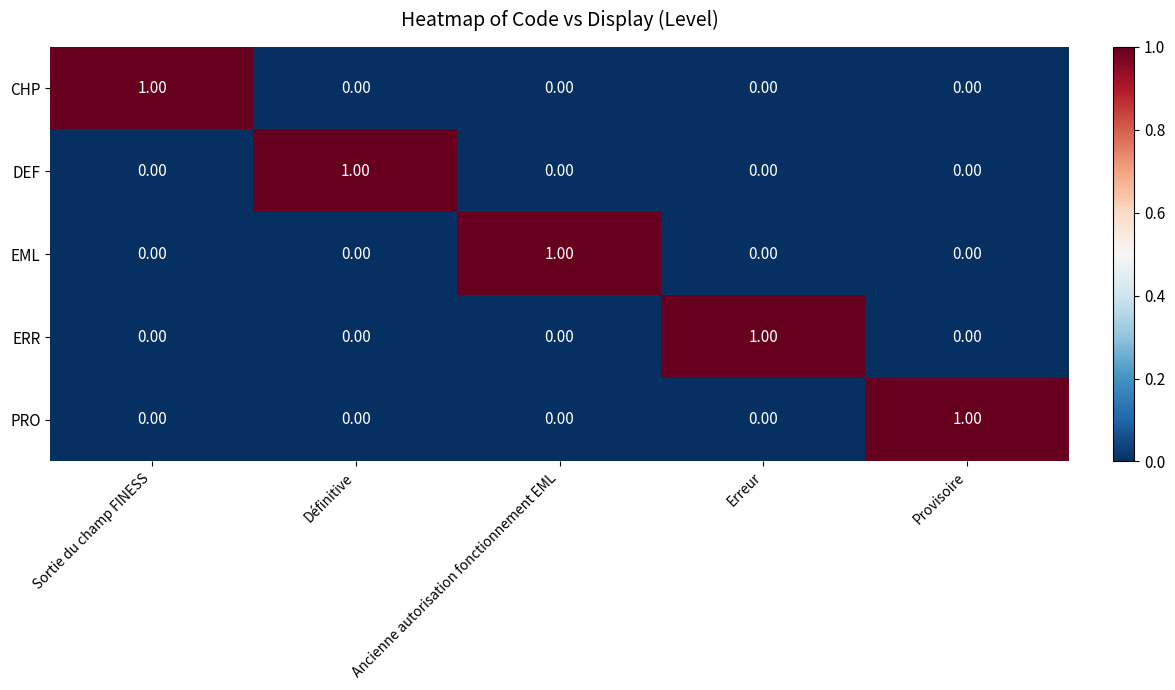

Is the value of ERR at Sortie du champ FINESS greater than the value of DEF at Définitive?

No